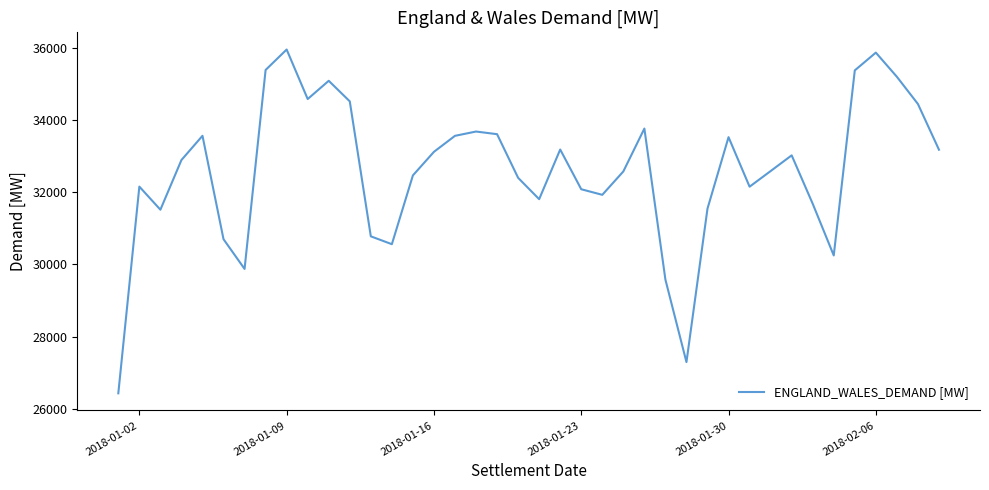

What is the greatest value displayed?

35955.6